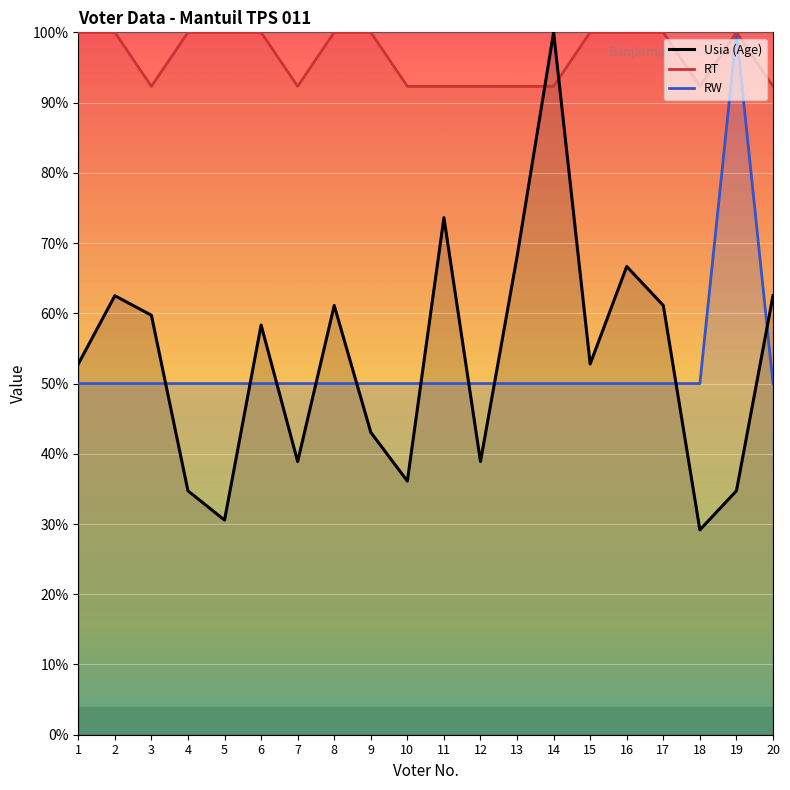

What is the minimum value for Usia (Age)?

29.2